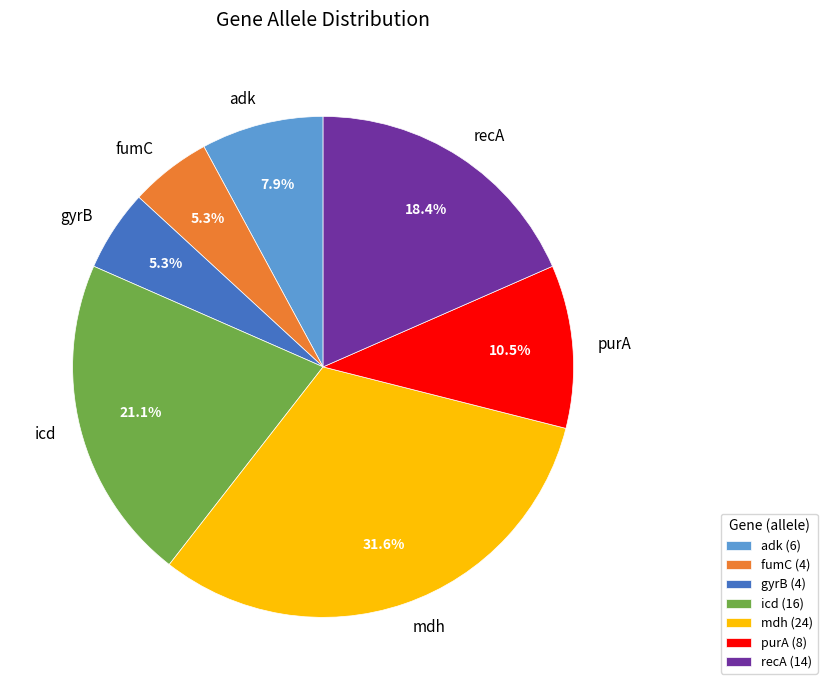

Count the number of slices in the pie.

7